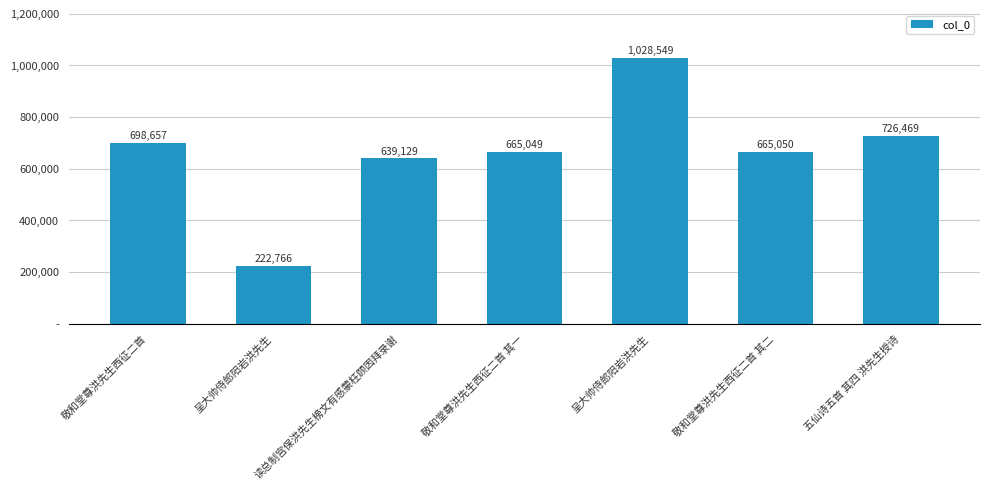

True or false: the data shows 398792 at 呈大帅侍郎阳岩洪先生.

False